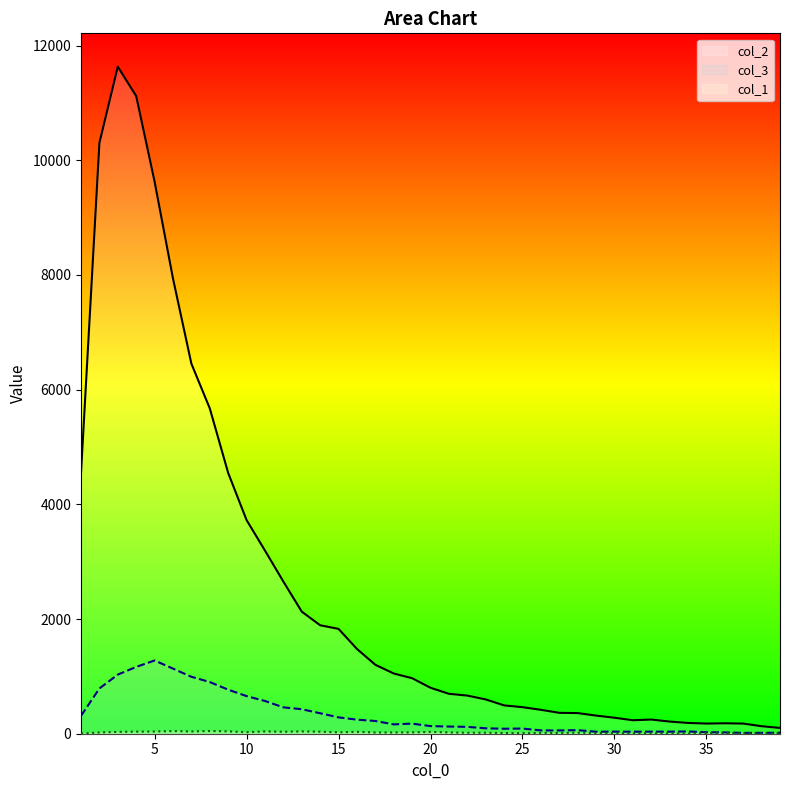

Which series changed the most between 6 and 13?

col_2